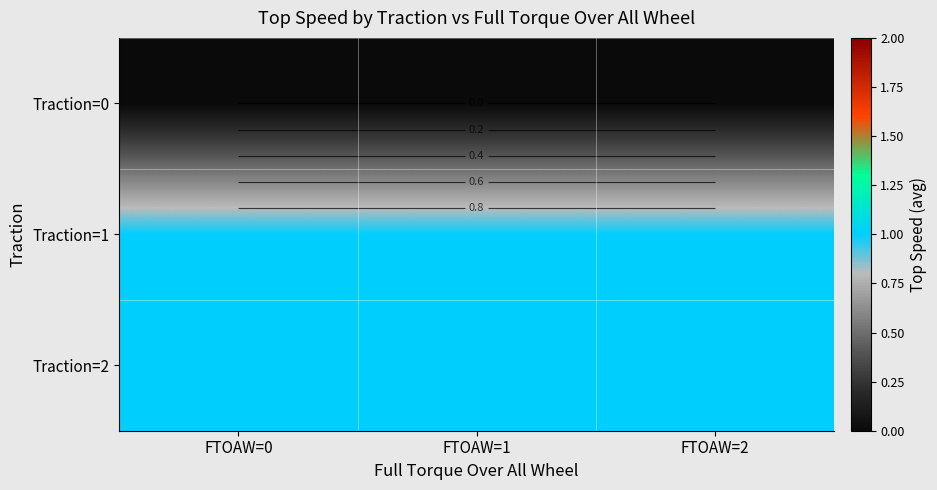

Where is Traction=0 nearest to the value 0?

FTOAW=0